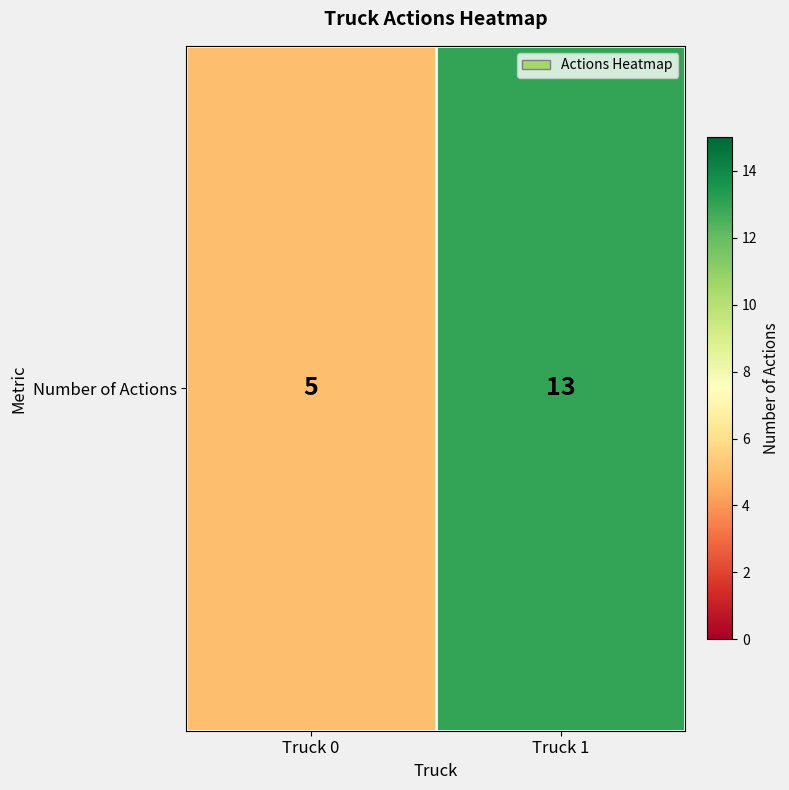

What is the minimum value shown in the chart?

5